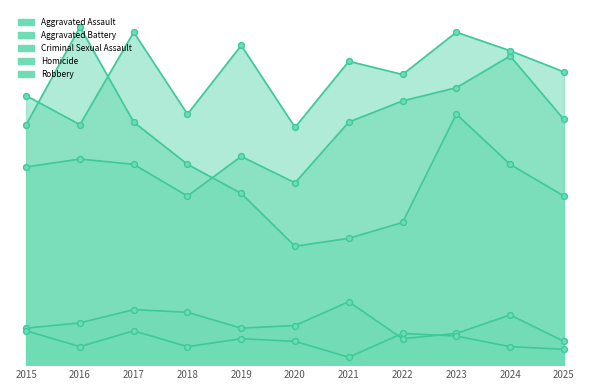

Which series has the largest total across all categories?

Aggravated Battery